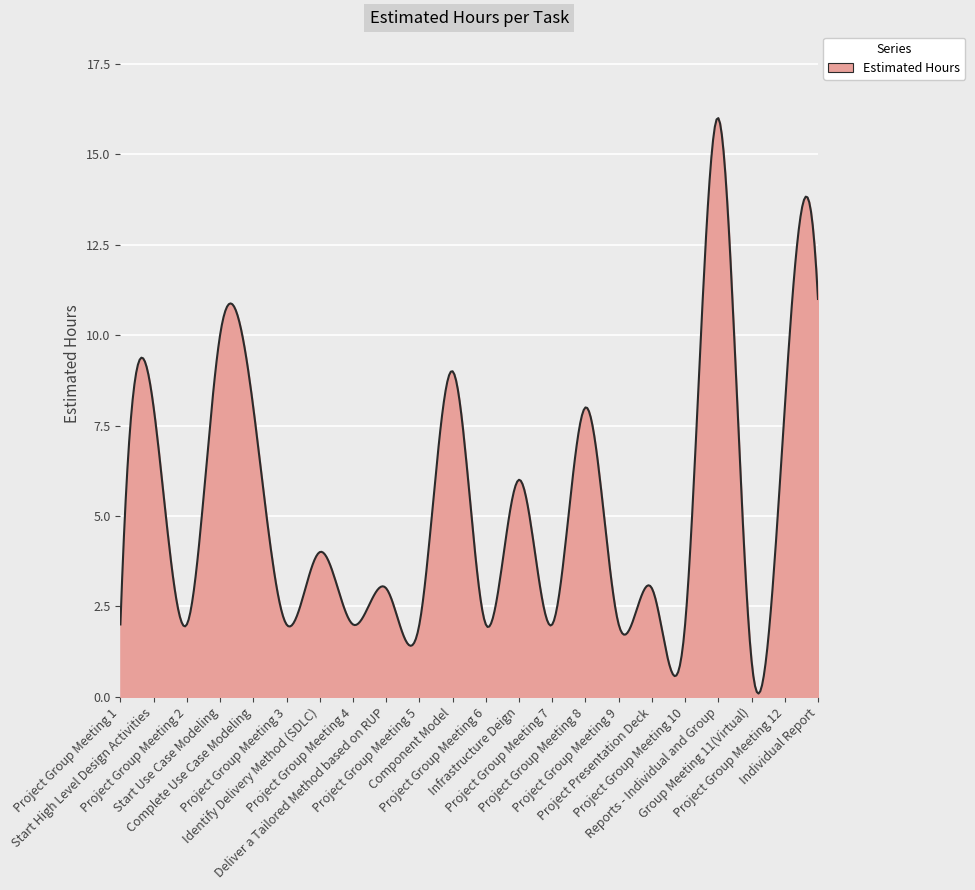

What is the maximum value shown in the chart?

16.0